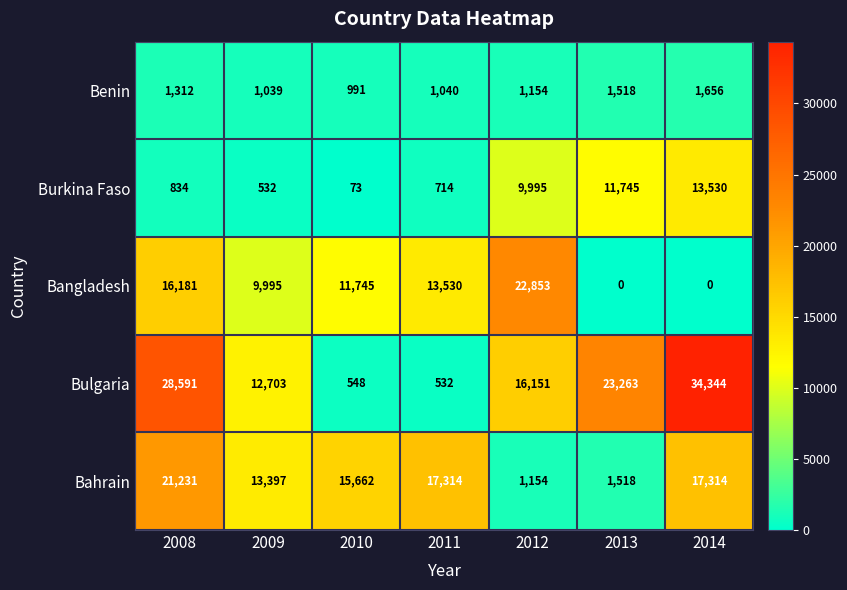

True or false: Bangladesh has a value of 5962 at 2008.

False